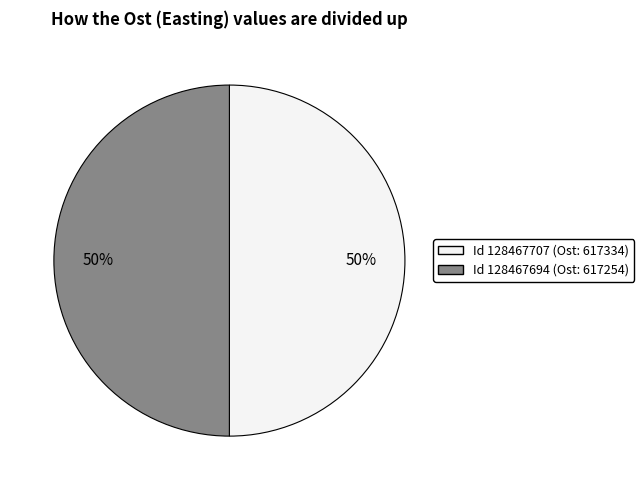

To the nearest percent, what is the average slice percentage?

50%